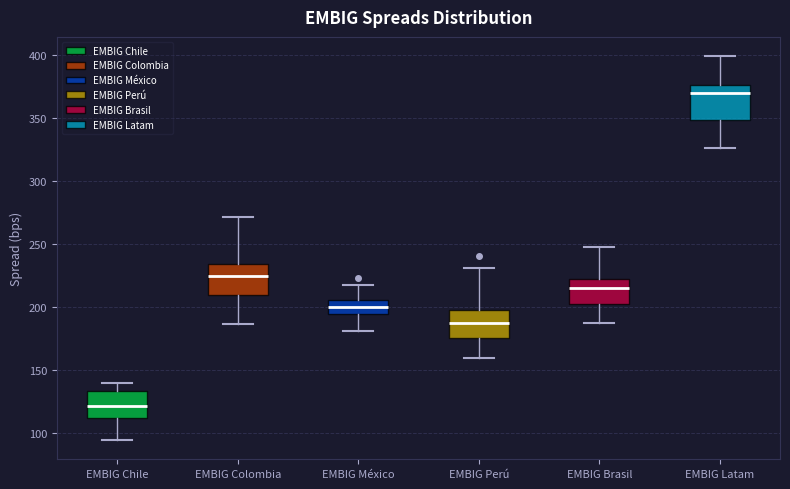

Reading left to right, transcribe this box plot: for each box, give where its median line is, the range the box spans, and where its two whiskers end, as read against the y-axis. The values are not printed on the chart, so give them approximately, as read against the axis.

EMBIG Chile: median 120, box 110 to 135, whiskers 95 to 140
EMBIG Colombia: median 225, box 210 to 235, whiskers 185 to 270
EMBIG México: median 200, box 195 to 205, whiskers 180 to 215
EMBIG Perú: median 185, box 175 to 200, whiskers 160 to 230
EMBIG Brasil: median 215, box 200 to 220, whiskers 185 to 245
EMBIG Latam: median 370, box 350 to 375, whiskers 325 to 400